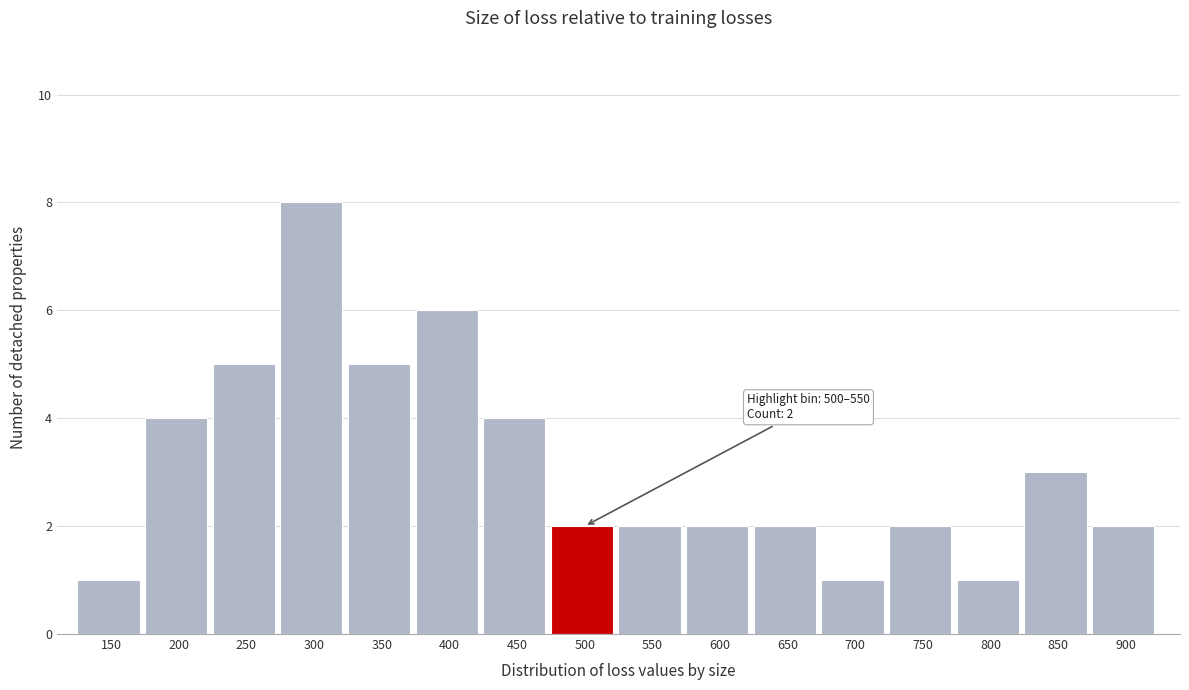

Reading left to right, what are all the values shown in this chart?

150=1	200=4	250=5	300=8	350=5	400=6	450=4	500=2	550=2	600=2	650=2	700=1	750=2	800=1	850=3	900=2